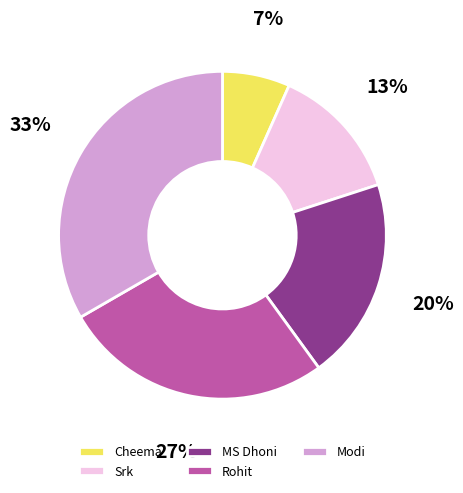

Approximately how many times larger is the value at Srk compared to Rohit?

0.5